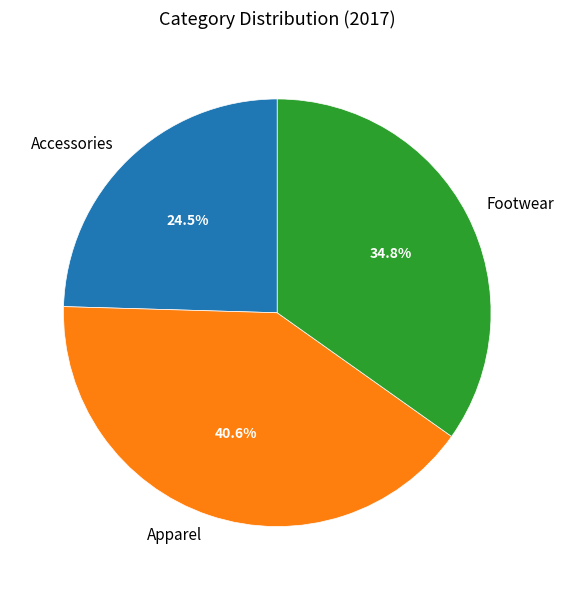

What percentage is the Footwear slice, to the nearest percent?

35%